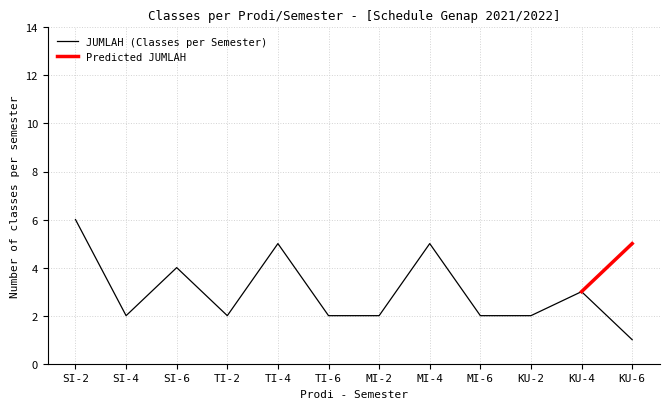

Reading left to right, what are all the values shown in this chart?

6	2	4	2	5	2	2	5	2	2	3	1